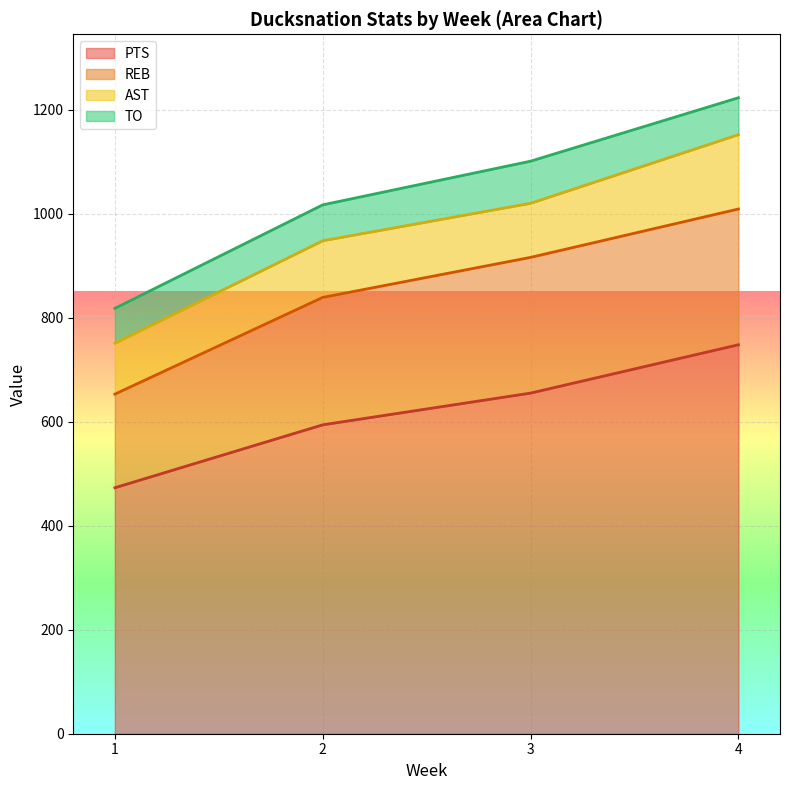

The value of PTS at 4 is 1166. True or false?

False